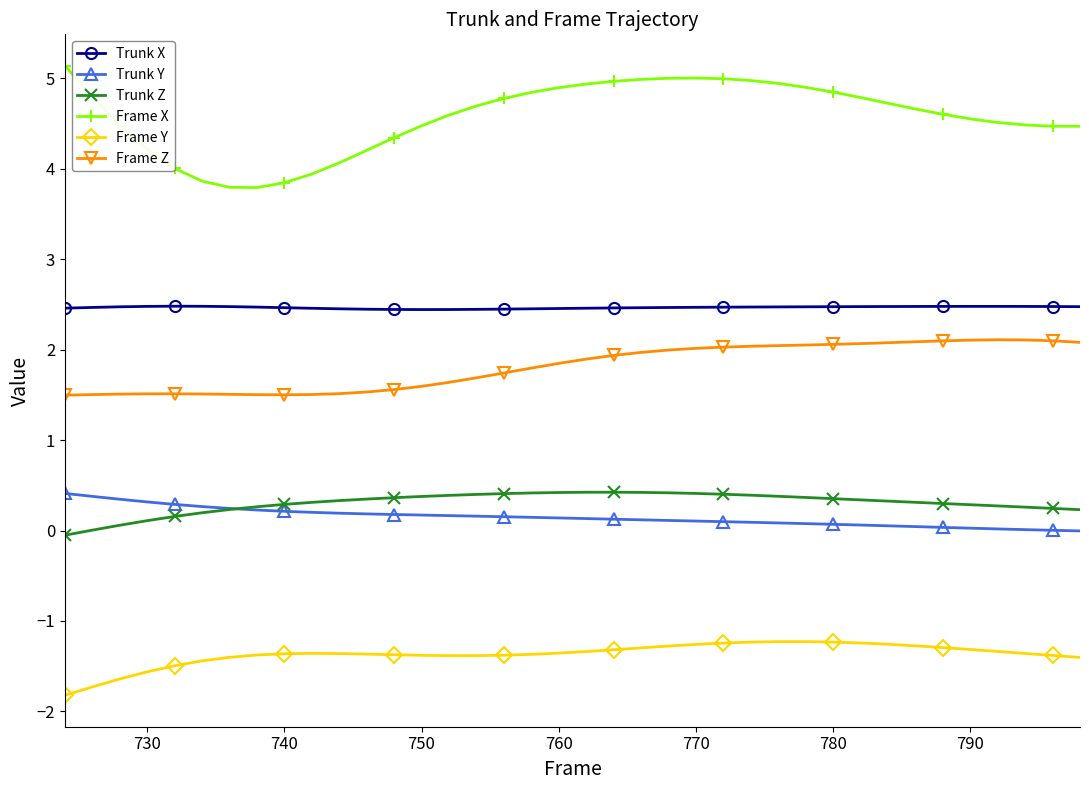

True or false: Frame X and Frame Y intersect in this chart.

False